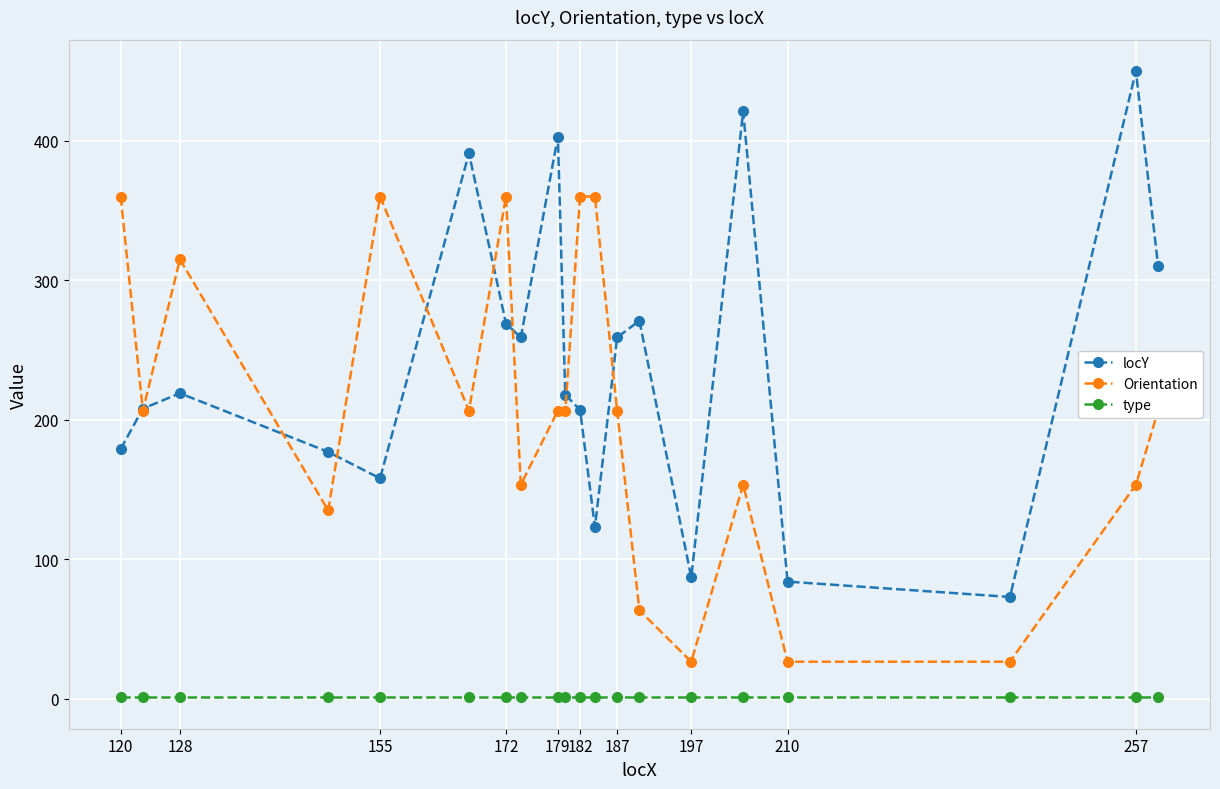

Which series has the widest spread of values?

locY